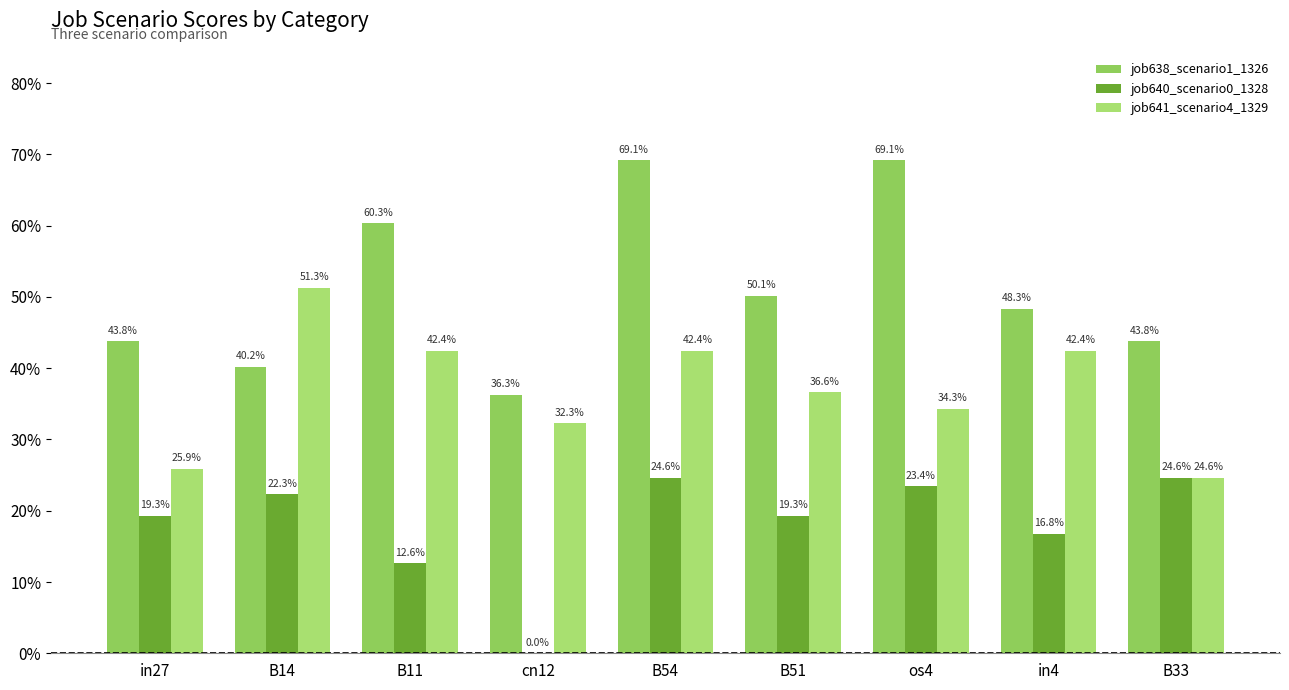

What position from the left is B54?

5